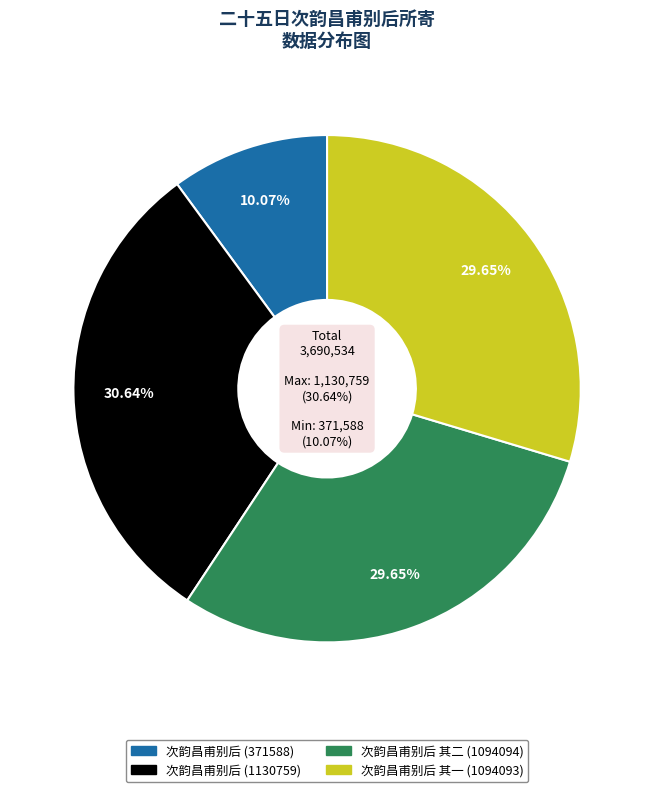

Do 二十五日次韵昌甫别后所寄 and 二十五日次韵昌甫别后所寄 其二 together represent more than half of the pie?

Yes